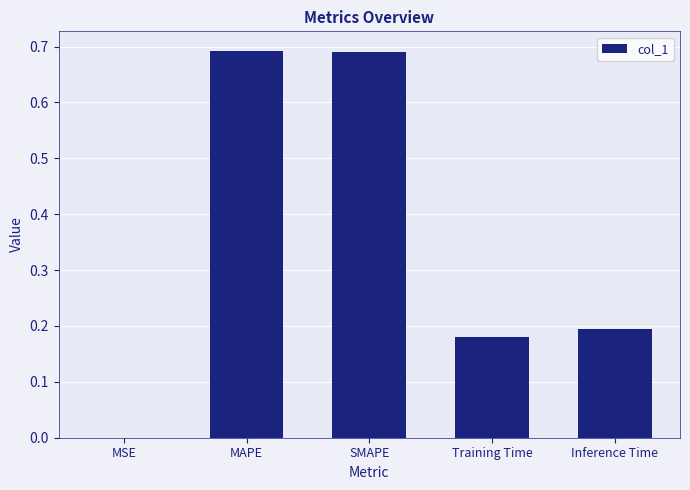

What is the sum of all values?

1.8